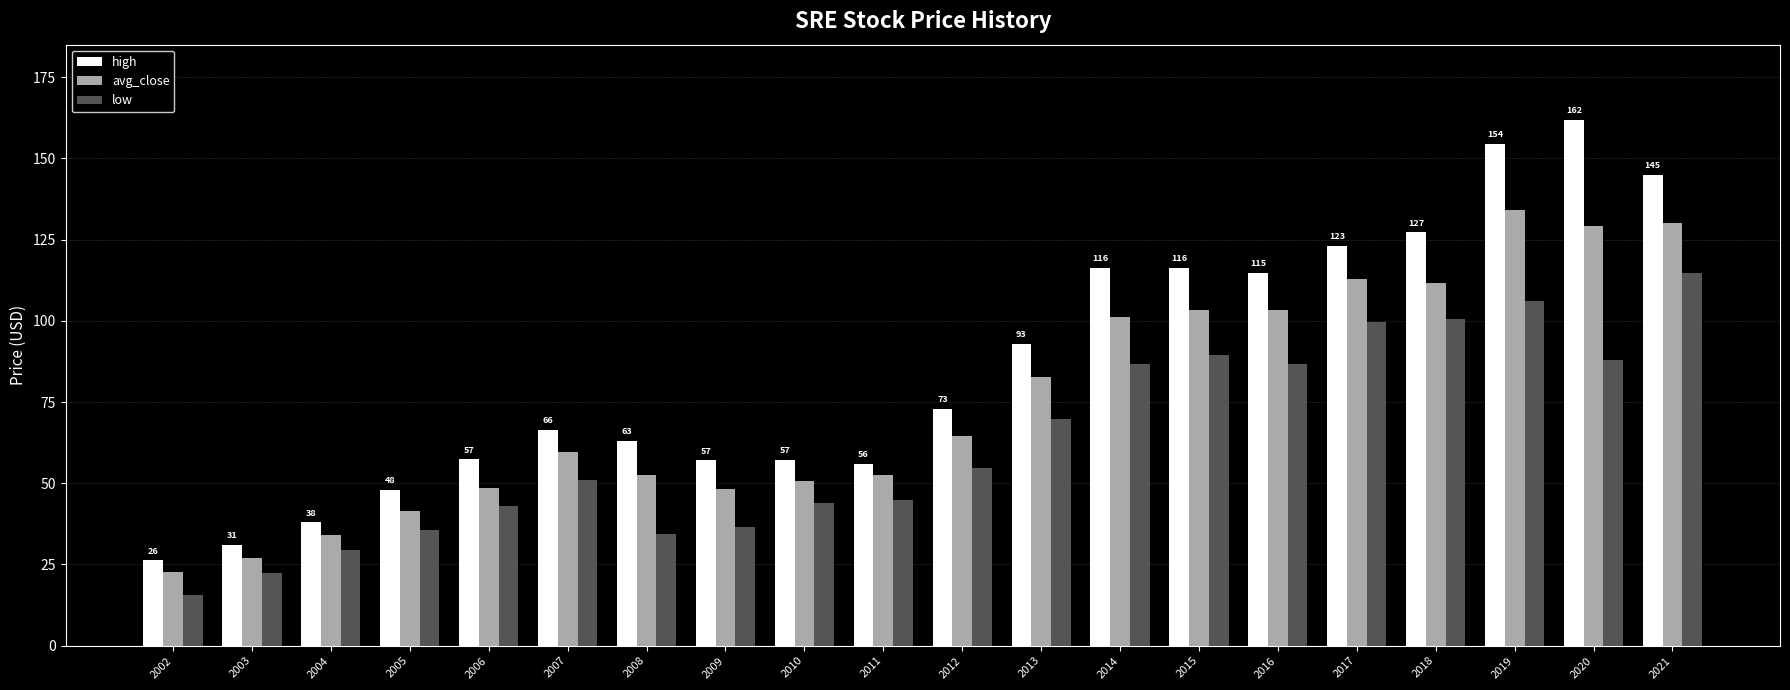

Which series has the widest spread of values?

high